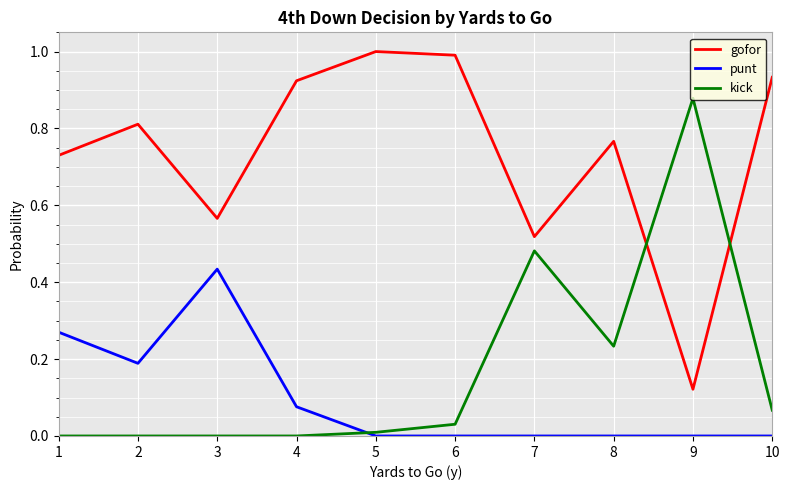

List the series in order of their peak value, lowest first.

punt, kick, gofor